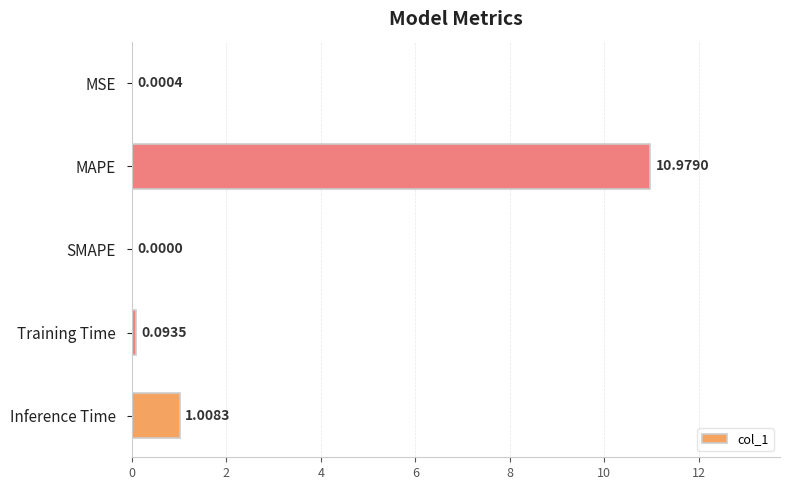

What is the average value?

2.4